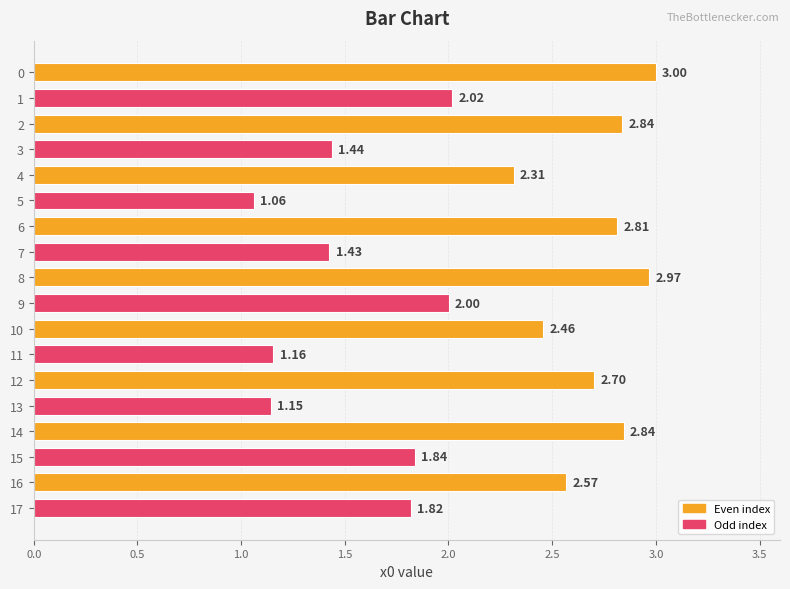

What is the sum of all values?

38.4